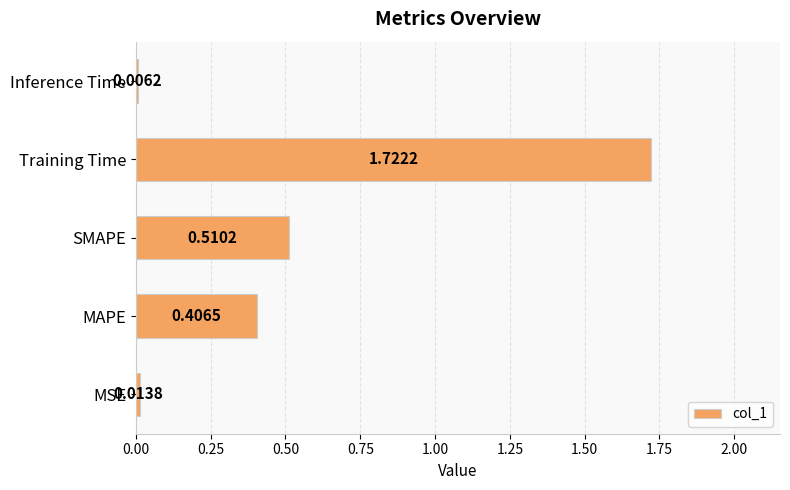

What is the sum of the values at SMAPE and Training Time?

2.2